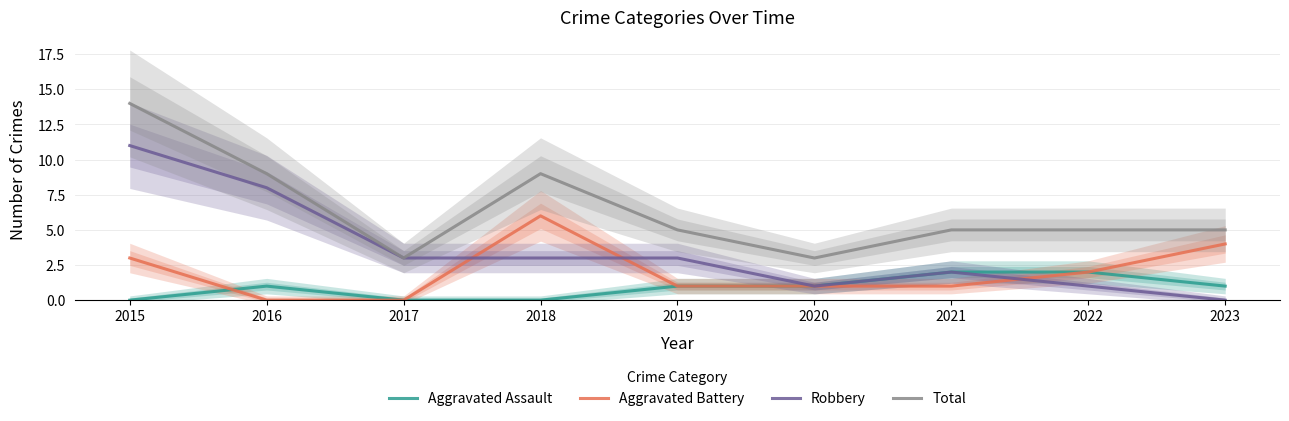

True or false: Aggravated Battery has more than 2 points higher than both neighbors.

False